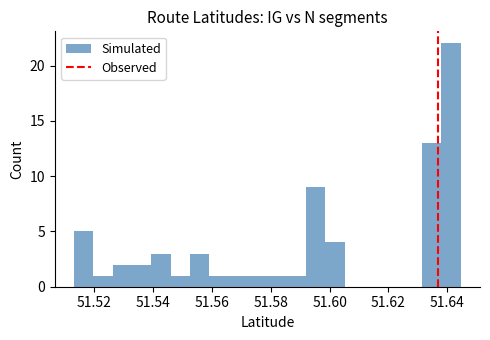

Around what value on the x-axis is the tallest bar? Give the approximate position of its centre, as read against the axis.

51.642